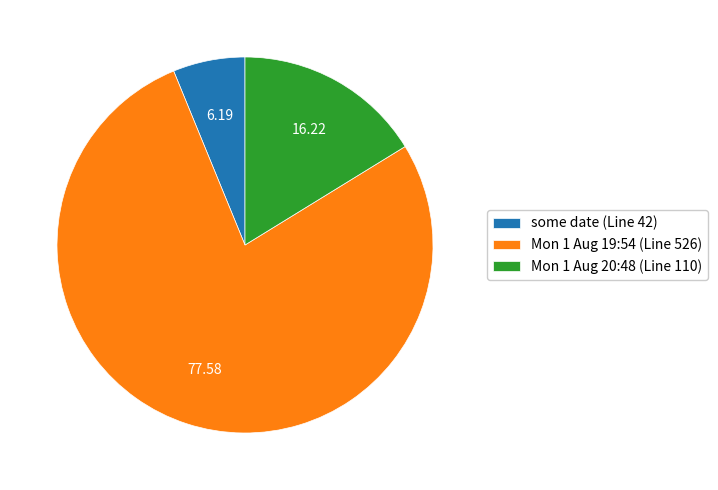

Combined, do Mon 1 Aug 19:54 (Line 526) and Mon 1 Aug 20:48 (Line 110) account for over 50%?

Yes